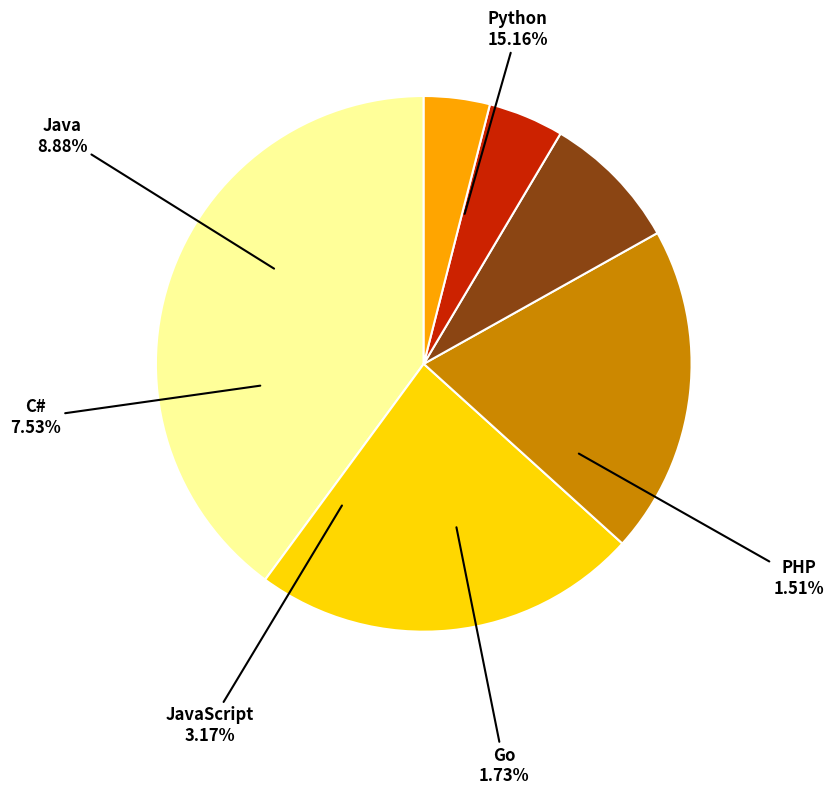

Between C# and PHP, which is larger?

C#